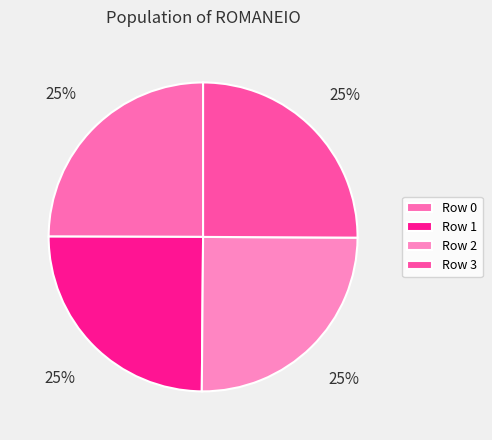

How many slices are in this pie chart?

4